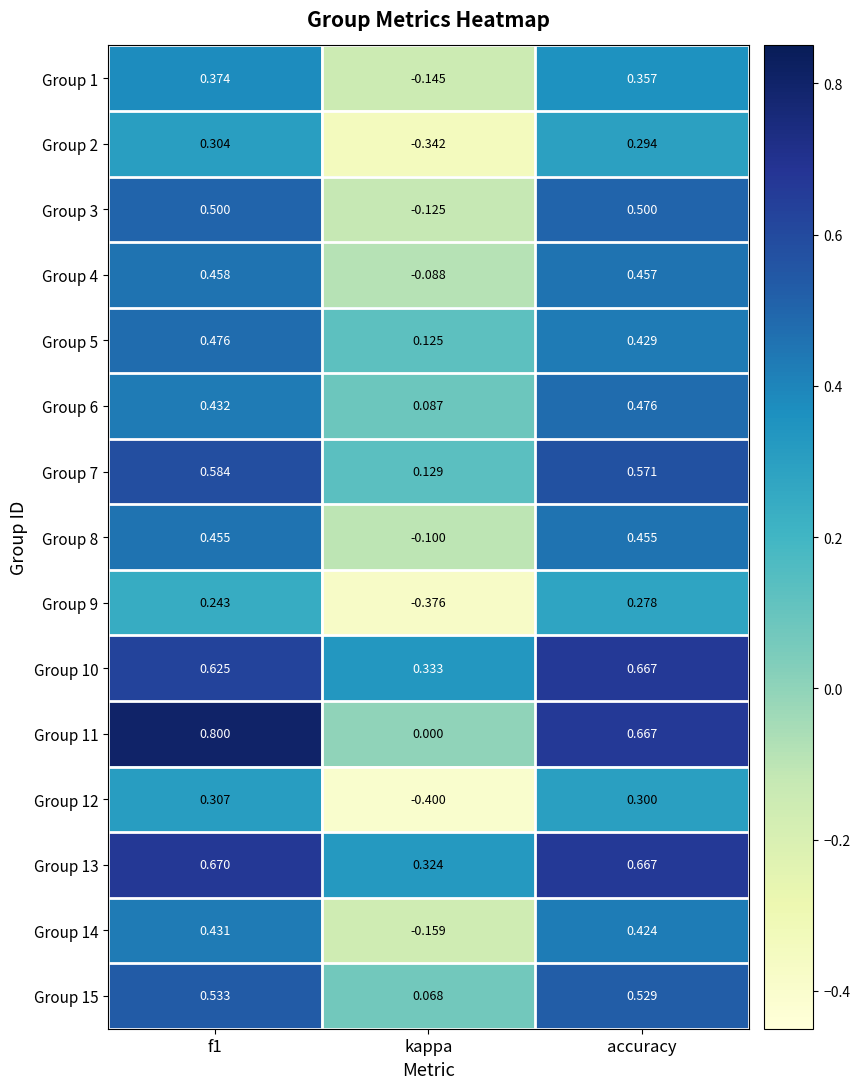

Is the value of Group 2 at accuracy greater than the value of Group 14 at f1?

No